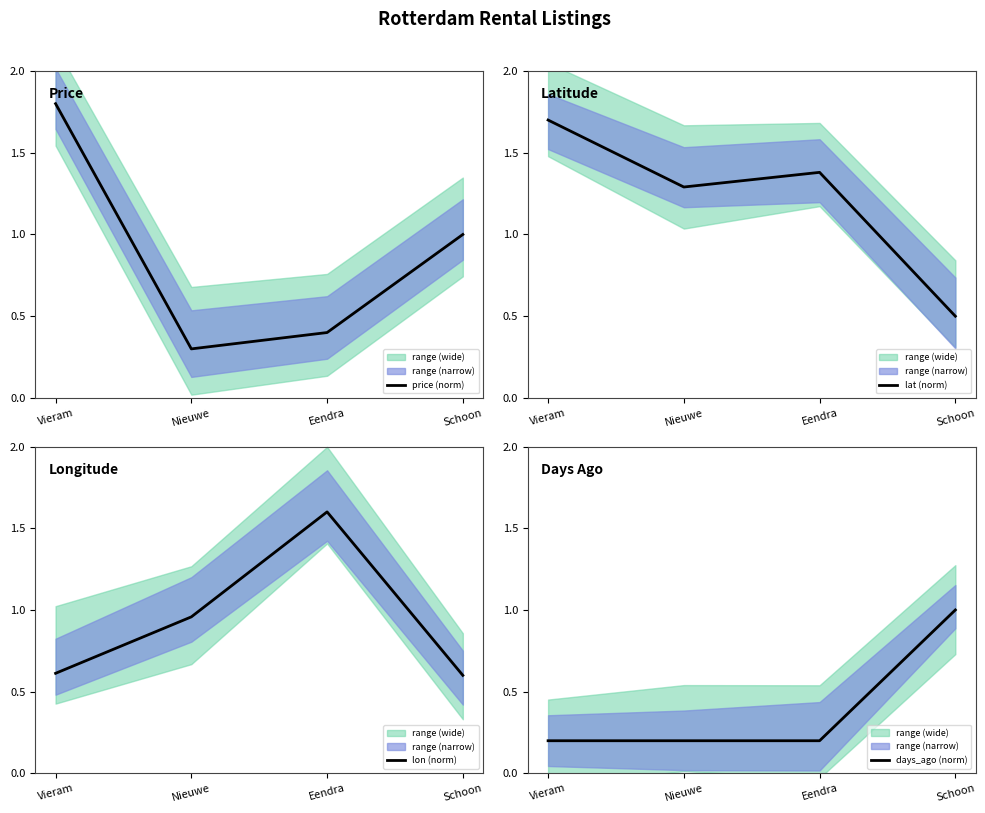

True or false: price (norm) has more than 2 points higher than both neighbors.

False